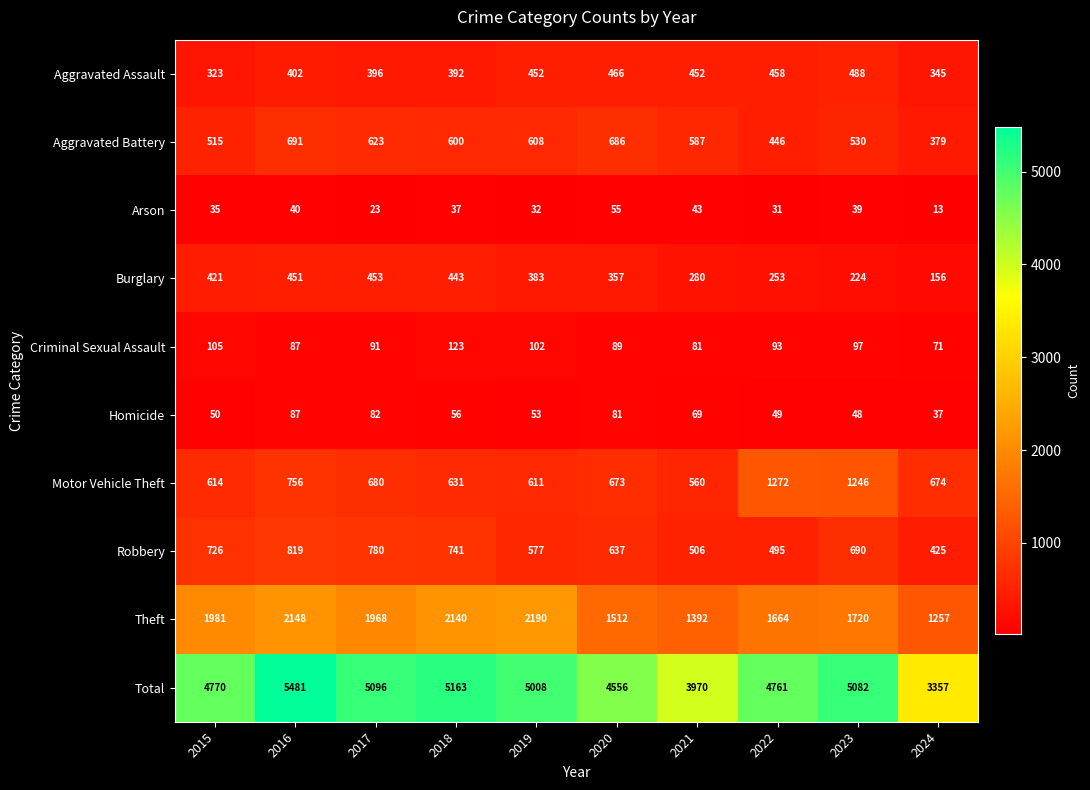

Rank the series at 2023 from highest to lowest value.

Total, Theft, Motor Vehicle Theft, Robbery, Aggravated Battery, Aggravated Assault, Burglary, Criminal Sexual Assault, Homicide, Arson